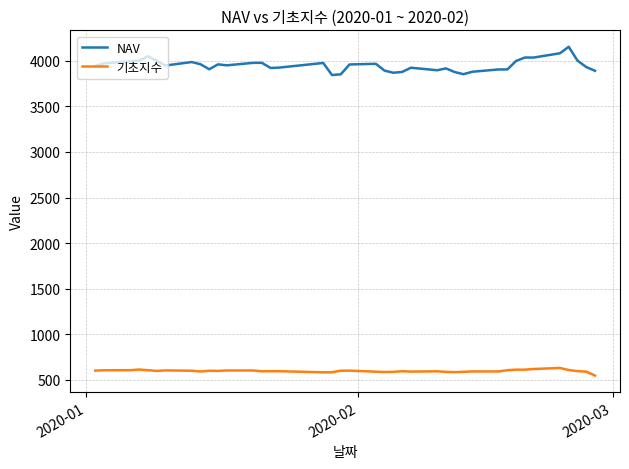

List the series in order of their overall mean, highest first.

NAV, 기초지수